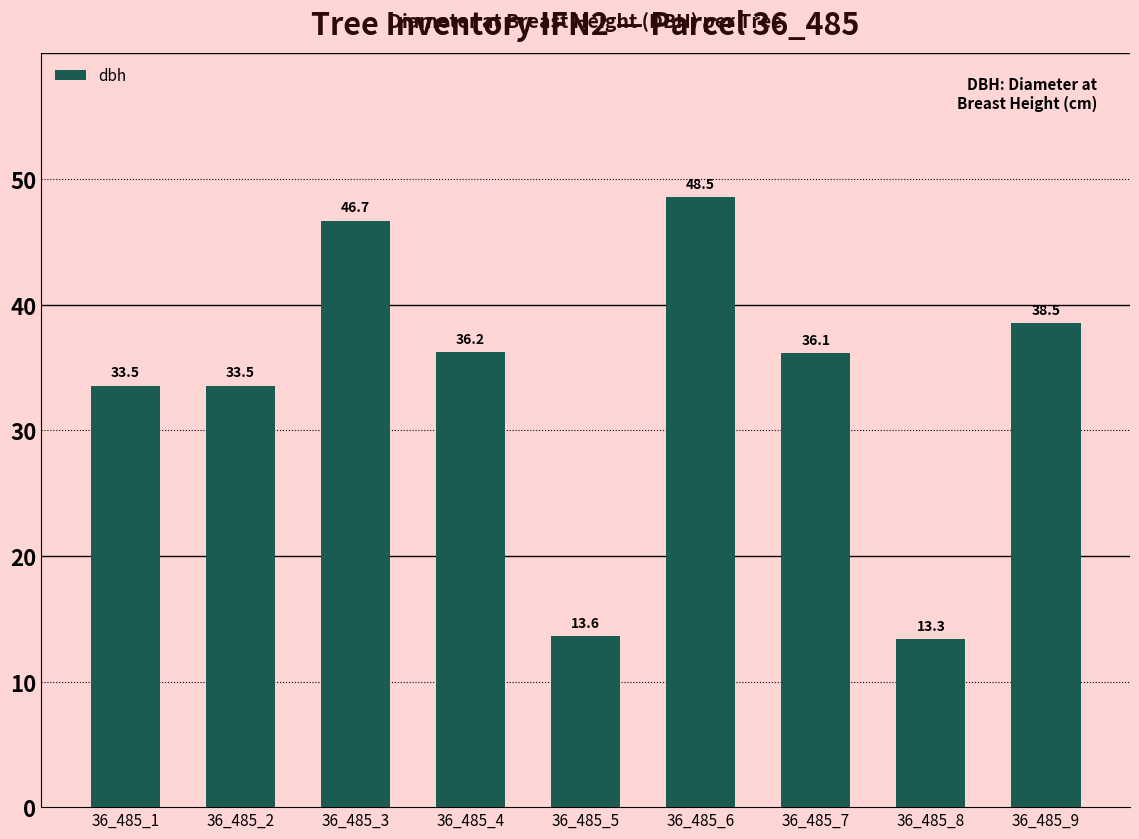

Approximately how many times larger is the value at 36_485_7 compared to 36_485_4?

1.0